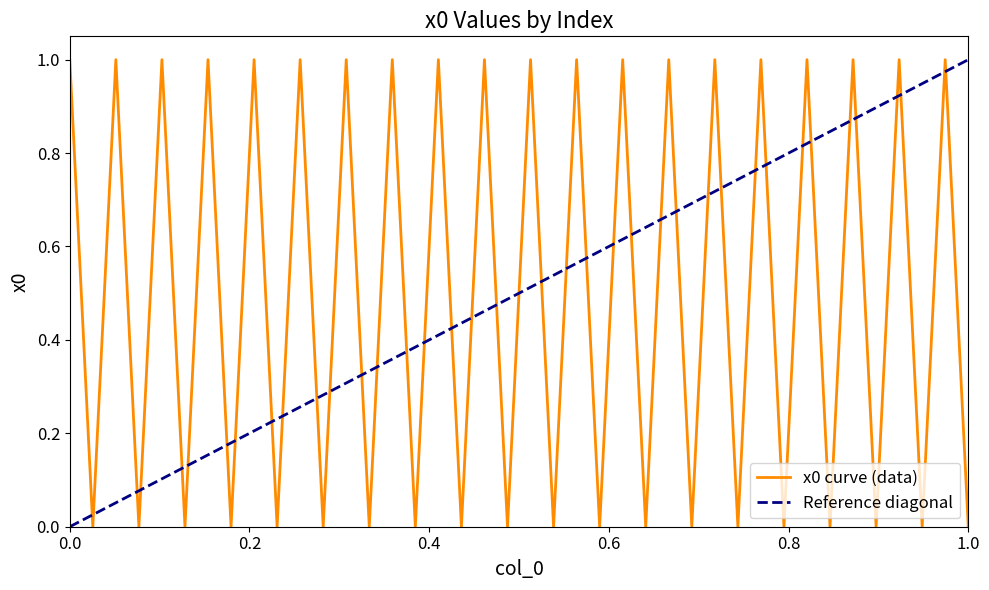

The value at 36 is 1.5. True or false?

False